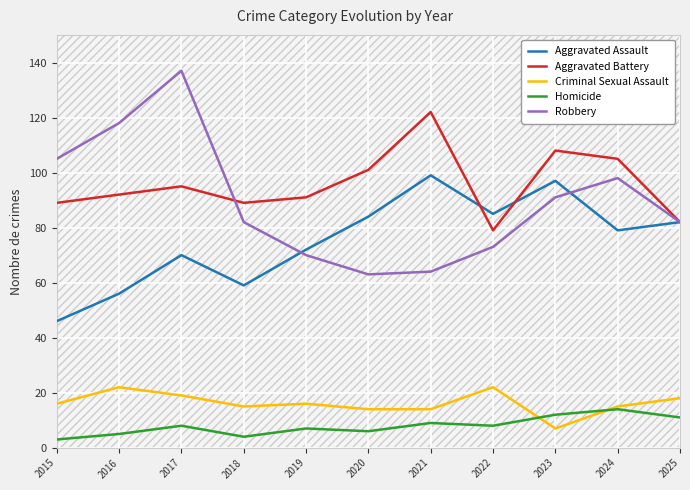

What is the sum of the Criminal Sexual Assault values at 2020 and 2023?

21